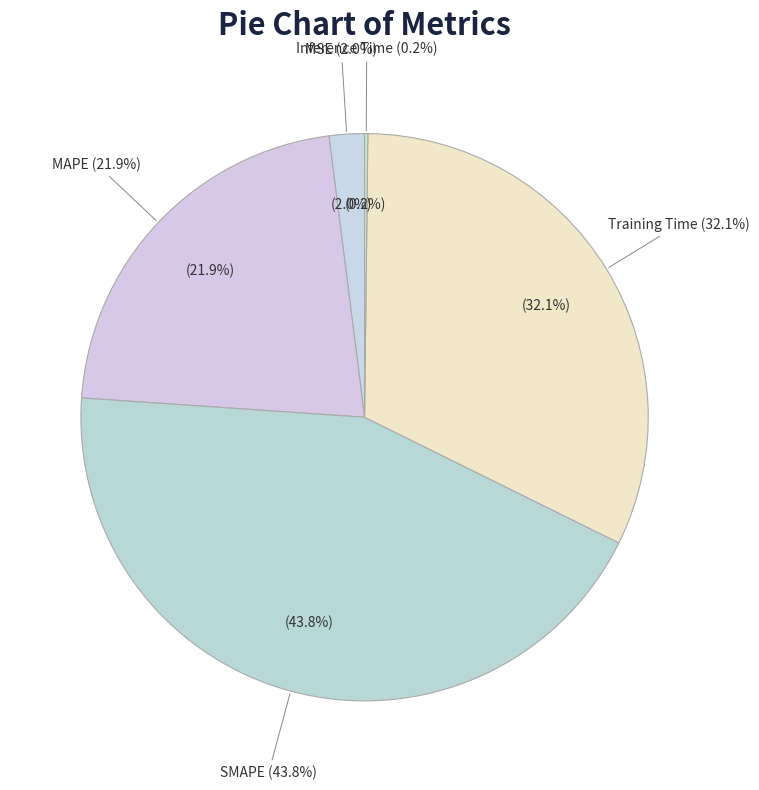

Combined, do Inference Time and Training Time account for over 50%?

No